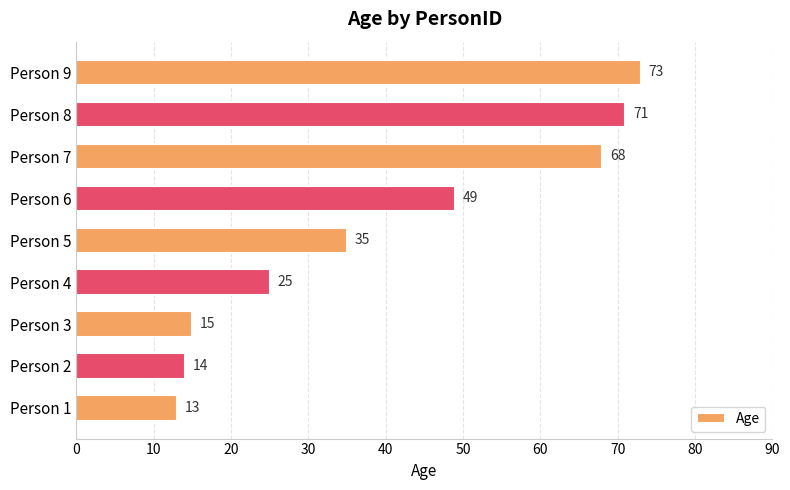

List the labels in order of value, smallest first.

Person 1, Person 2, Person 3, Person 4, Person 5, Person 6, Person 7, Person 8, Person 9